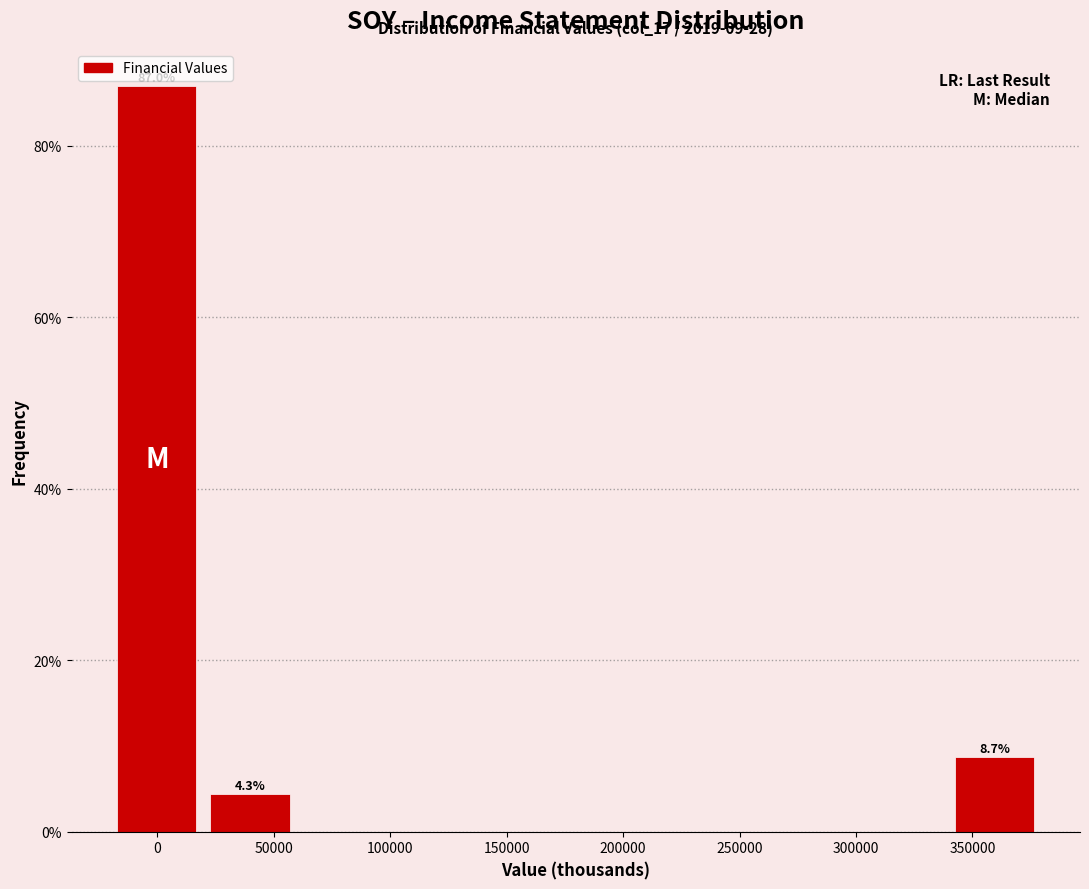

Which range on the x-axis has the tallest bar?

-20000 to 20000